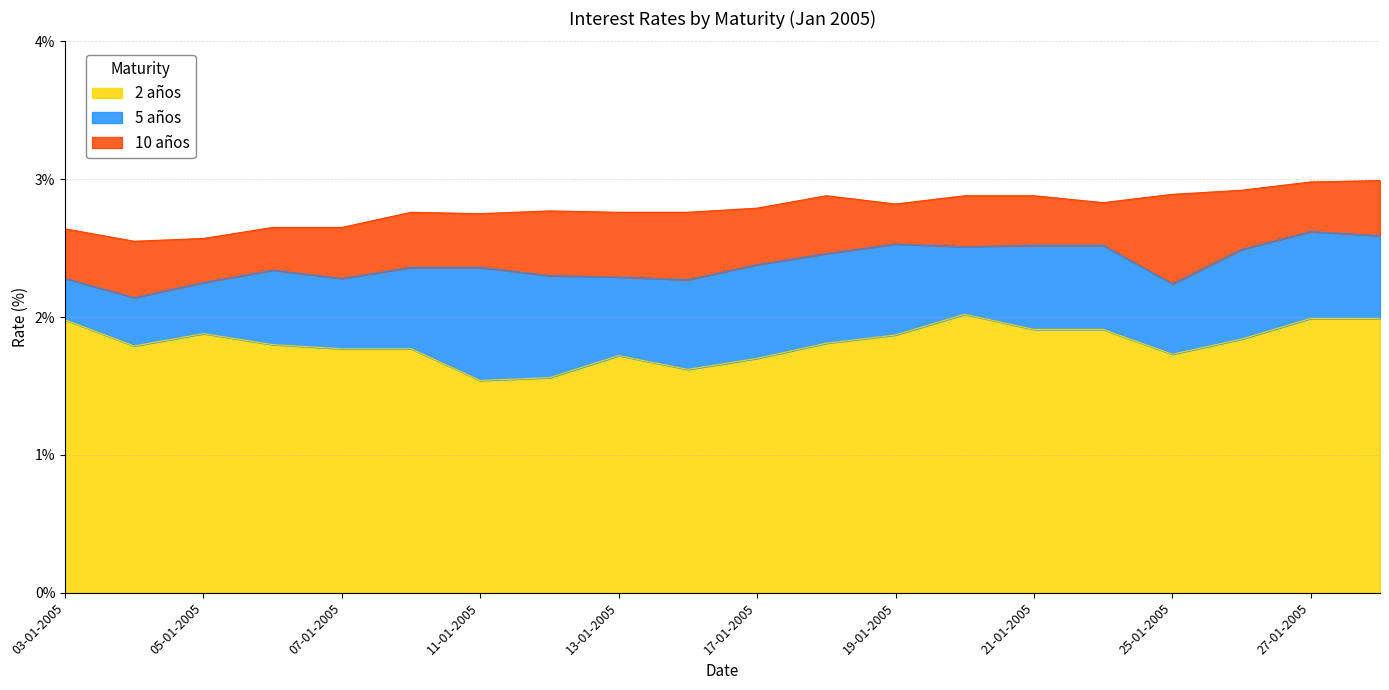

What is the label of the 17th point from the right?

06-01-2005